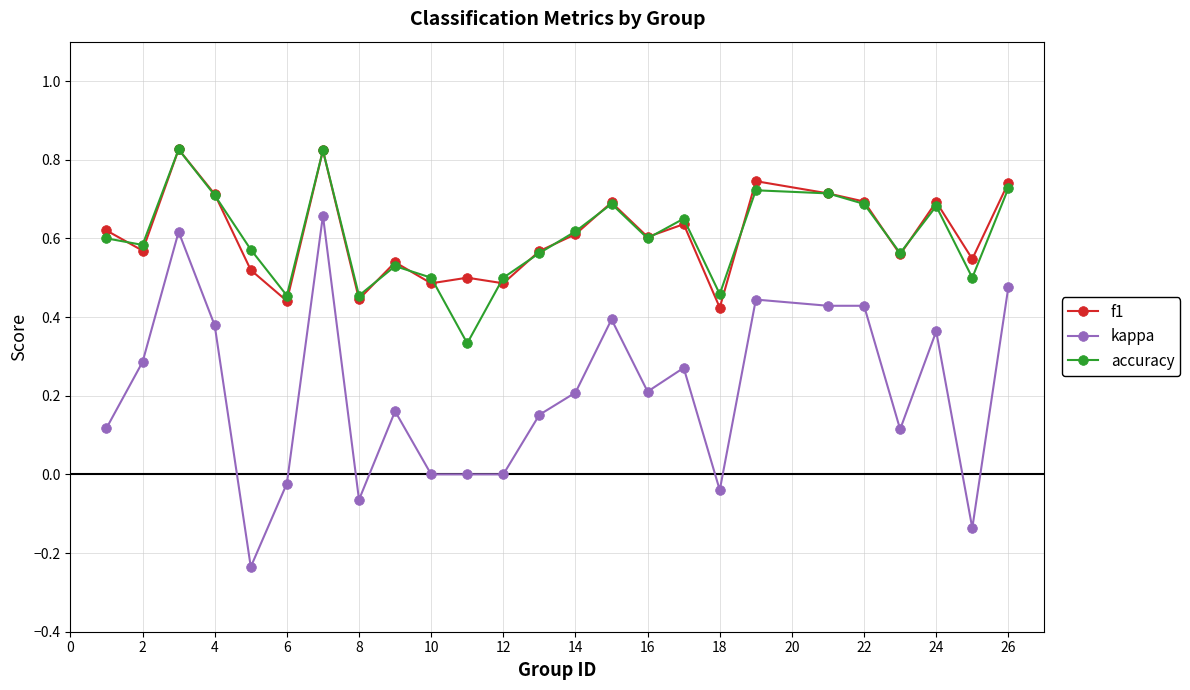

Which series has the widest spread of values?

kappa